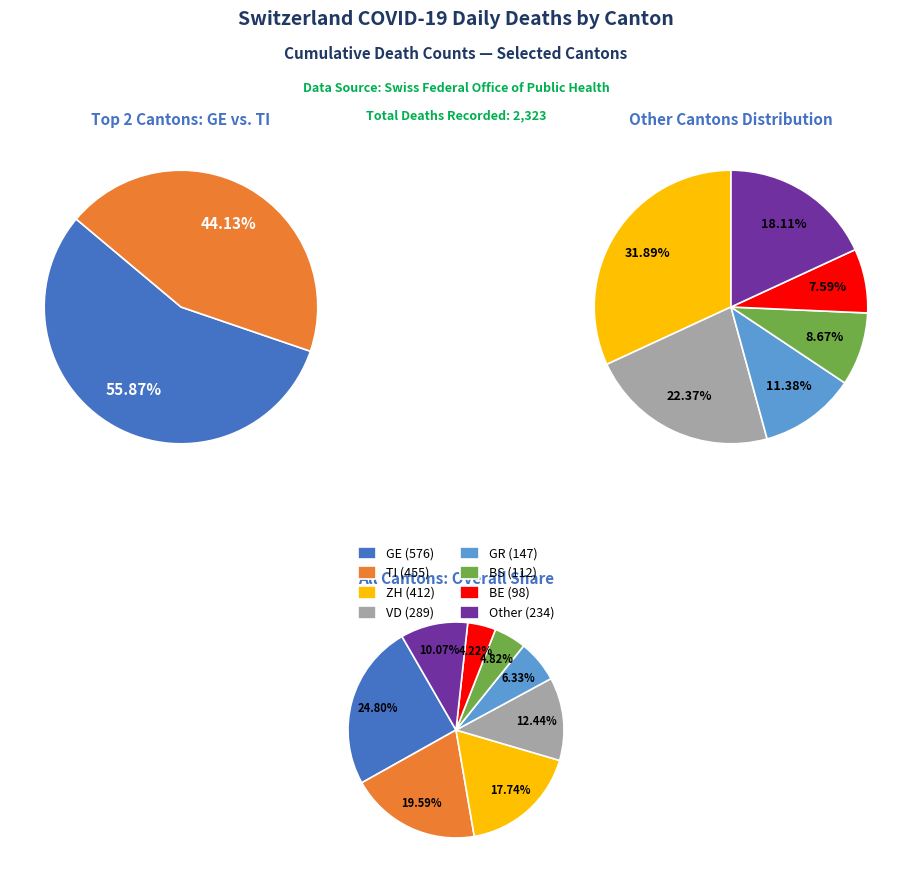

Is it true that GR=5 is 23% of the pie?

False